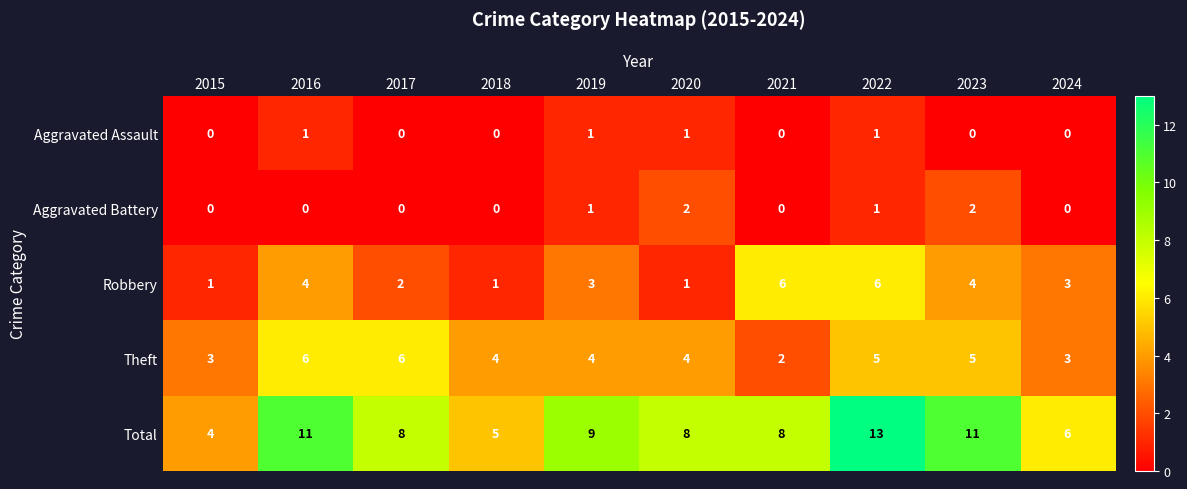

What is the difference between the second highest and second lowest values in the Robbery series?

5